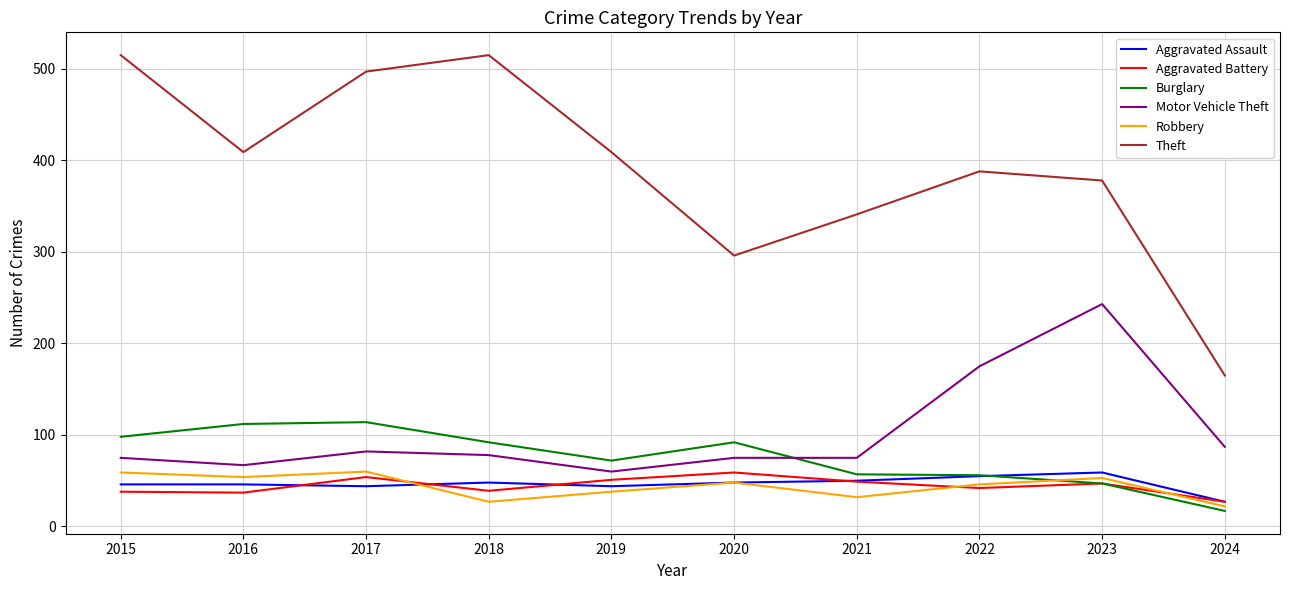

True or false: Robbery and Motor Vehicle Theft cross at least once.

False